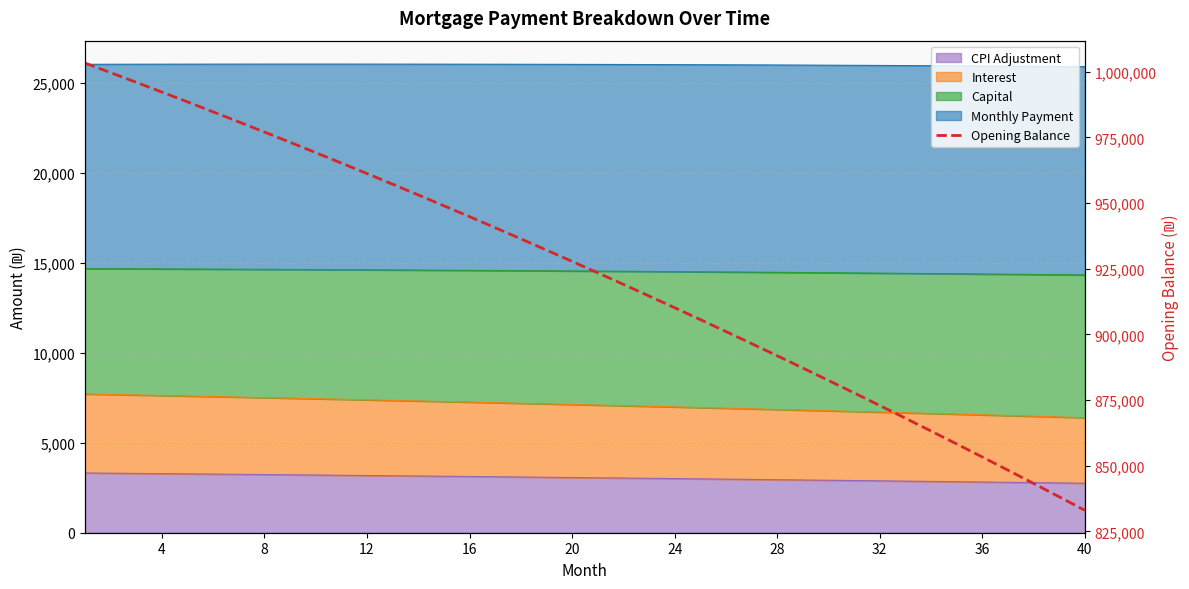

What is the difference between the maximum and minimum values?

170349.8